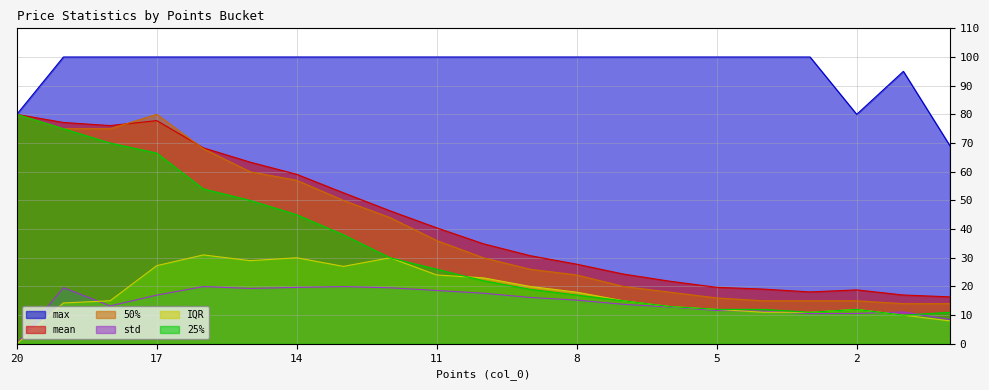

How many data points in 25% are less than 22?

10